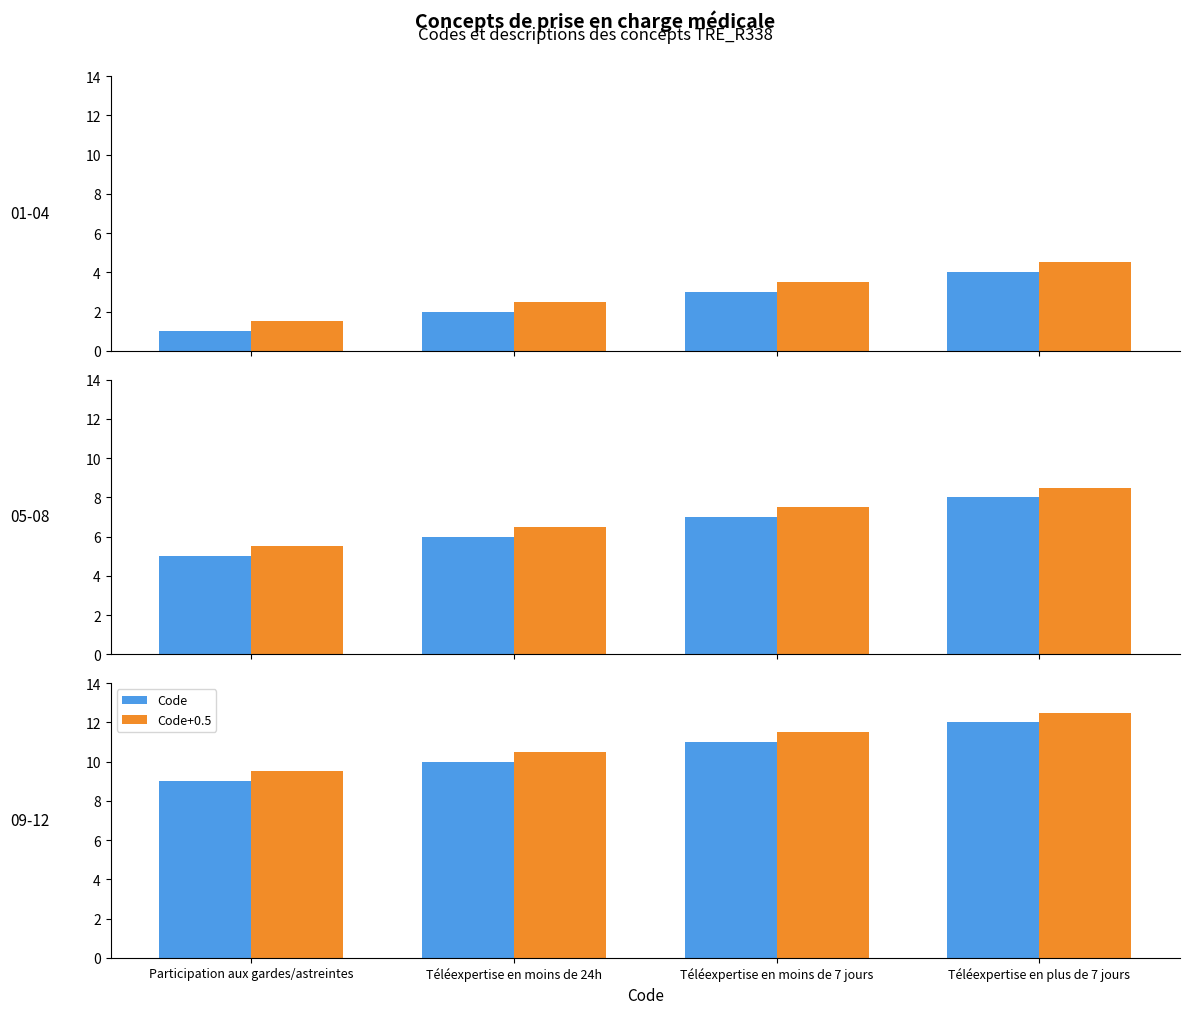

Does the chart contain stacked bars?

No